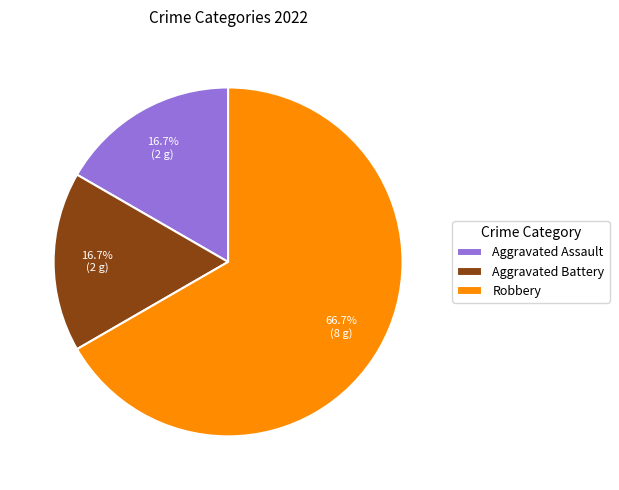

The Robbery slice represents 80% of the pie. True or false?

False